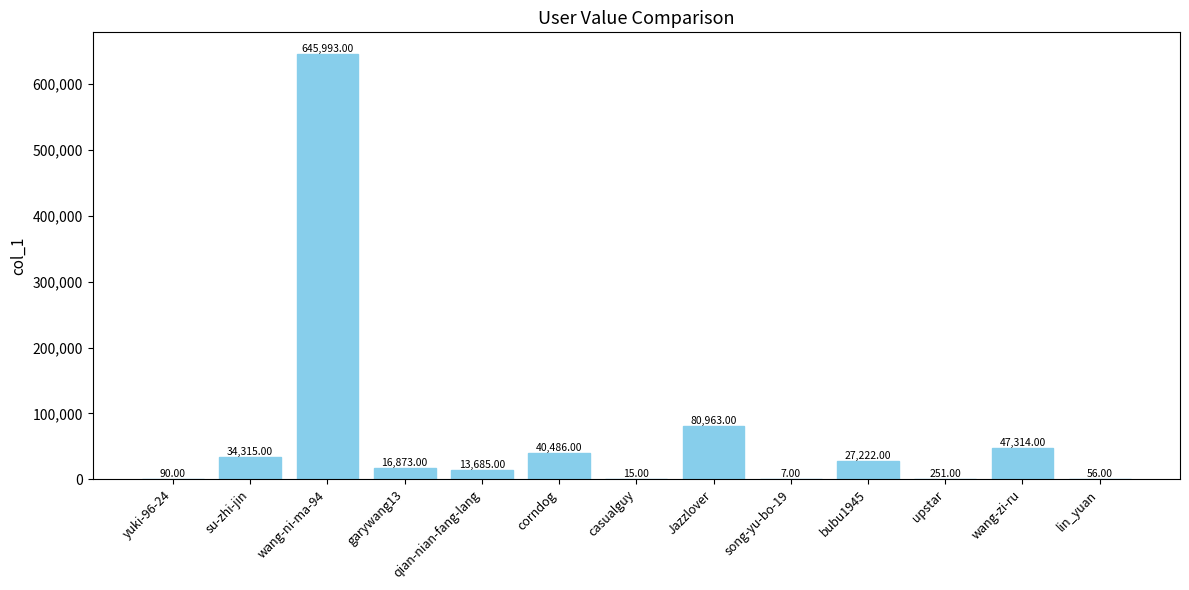

What is the difference between the values at bubu1945 and wang-ni-ma-94?

618771